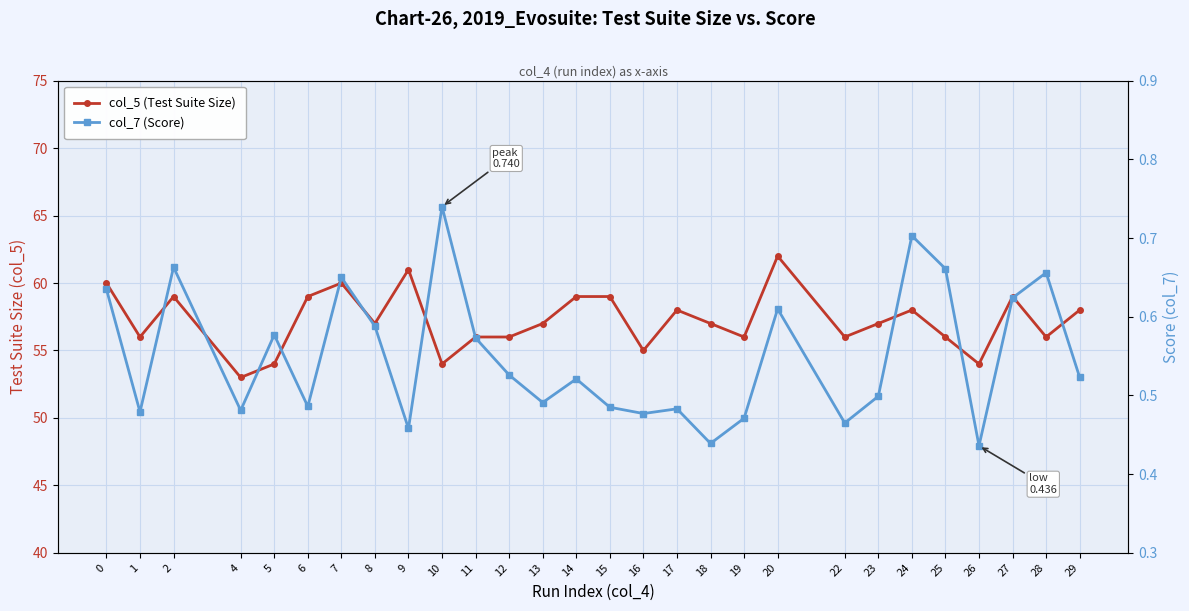

The value of col_7 (Score) at 6 is 0.5. True or false?

True